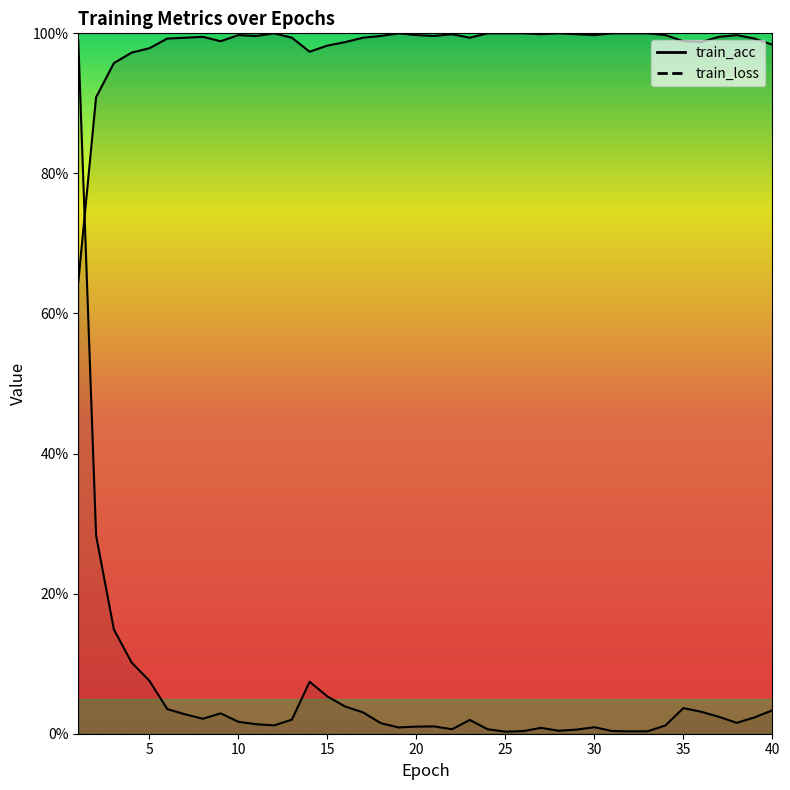

At 4, list the series in order from largest to smallest.

train_acc, train_loss